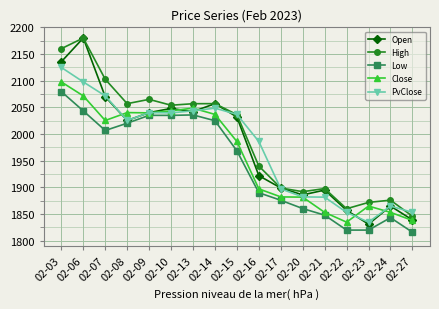

What is the average value of the High series?

1991.3